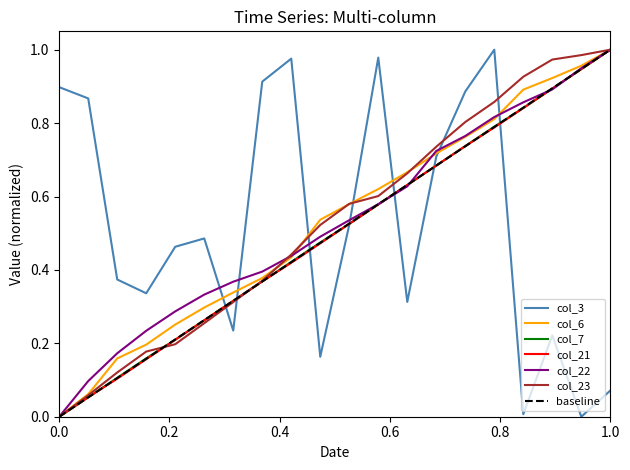

How many values in the col_7 series exceed 0?

19